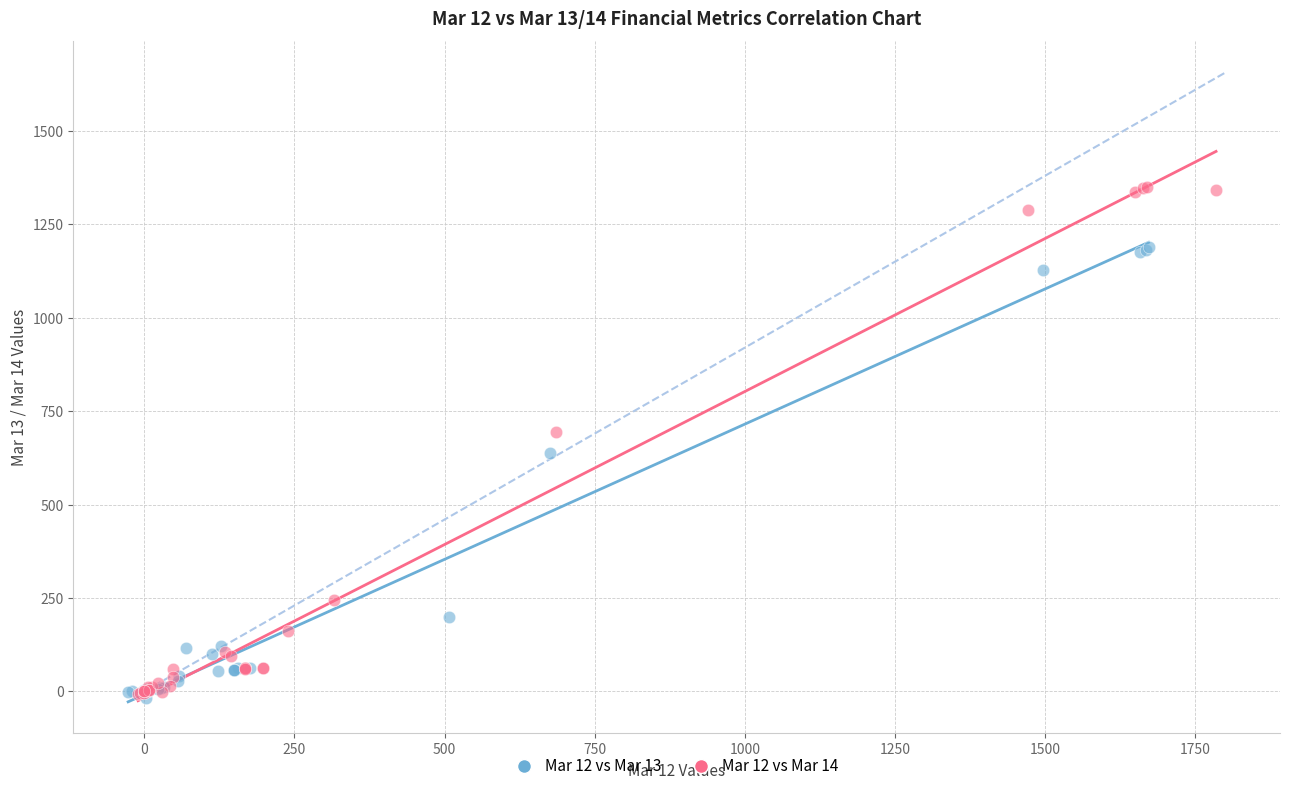

Which series has the widest spread of Y values?

Mar 12 vs Mar 14